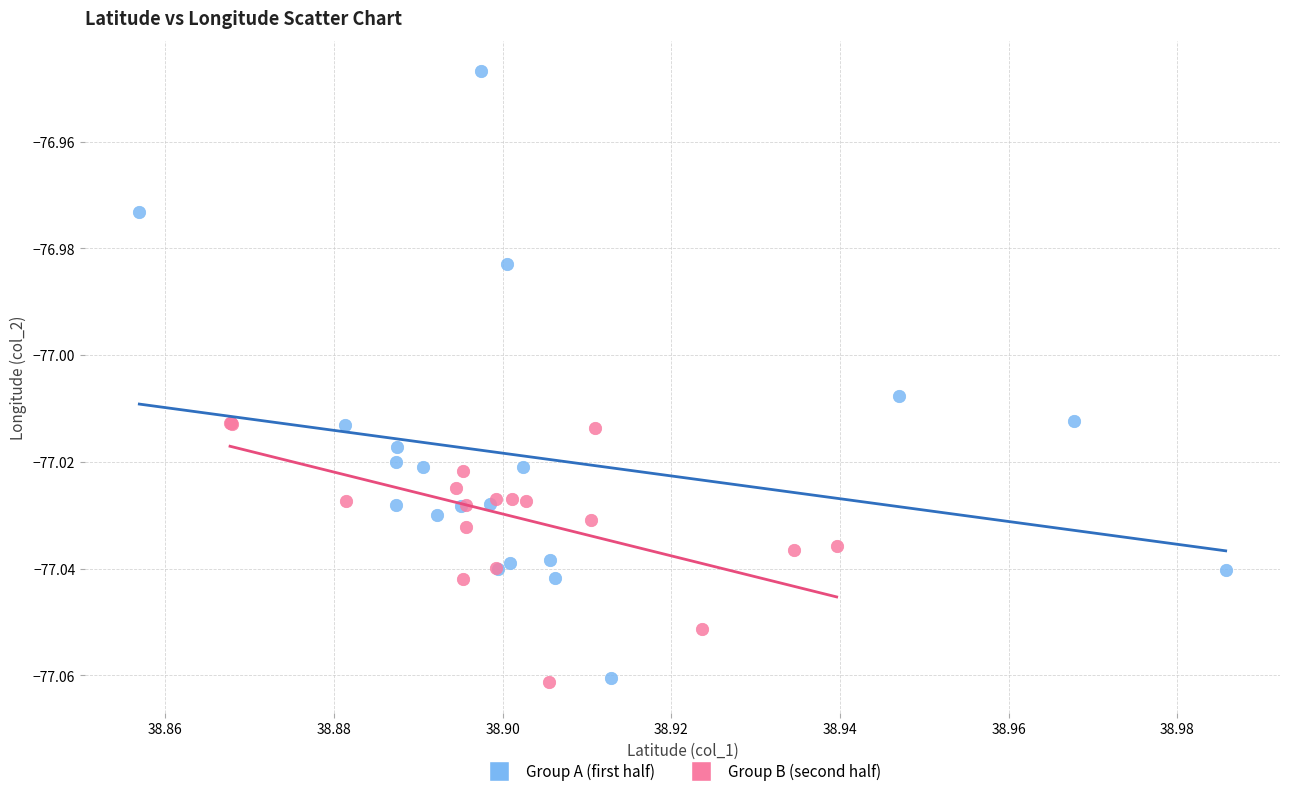

Which series has the widest spread of Y values?

Group A (first half)